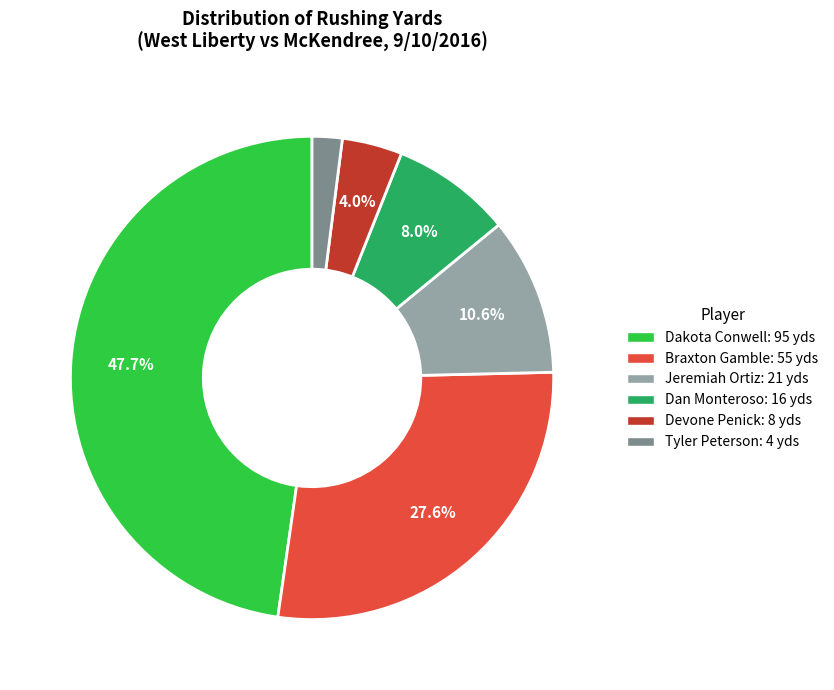

Is there a majority slice in this chart?

No